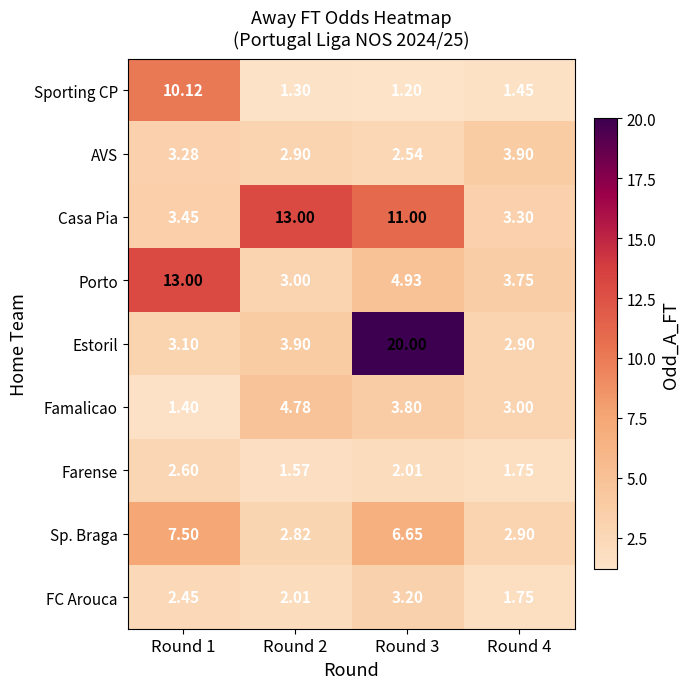

Is the value of FC Arouca at Round 2 greater than the value of Famalicao at Round 2?

No